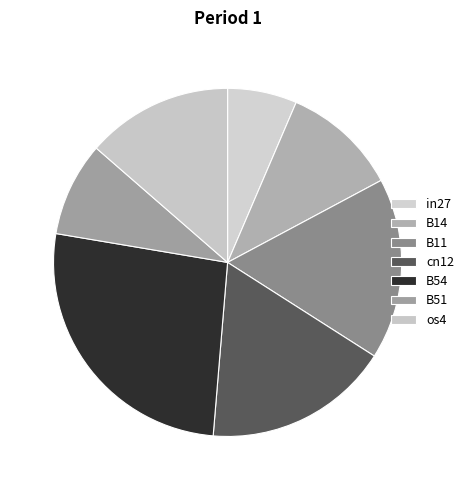

Which has a higher value, B51 or cn12?

cn12